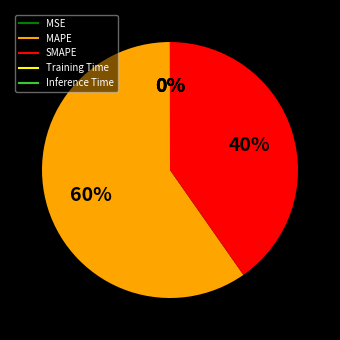

What percentage is the SMAPE slice, to the nearest percent?

40%